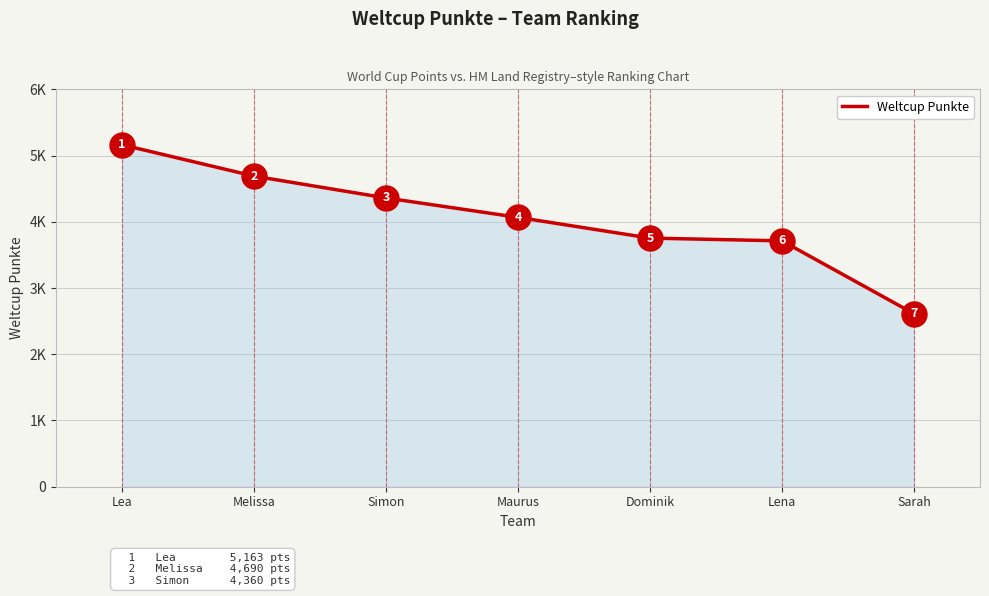

Does the chart have visible grid lines?

Yes